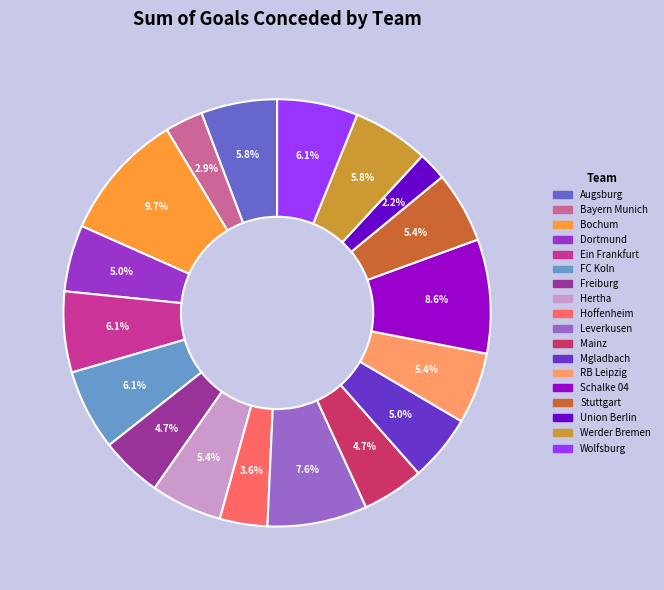

The Hoffenheim slice represents 10% of the pie. True or false?

False